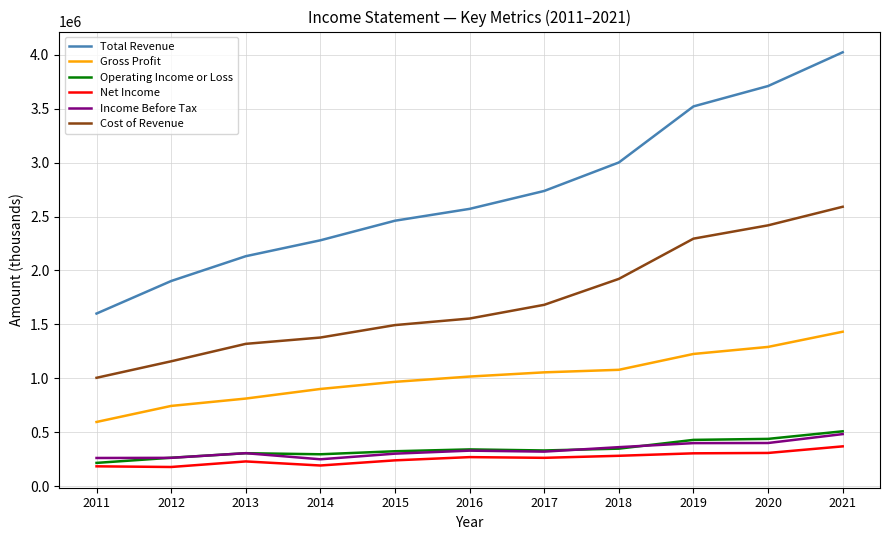

What is the total value across all series at 2012?

4509100